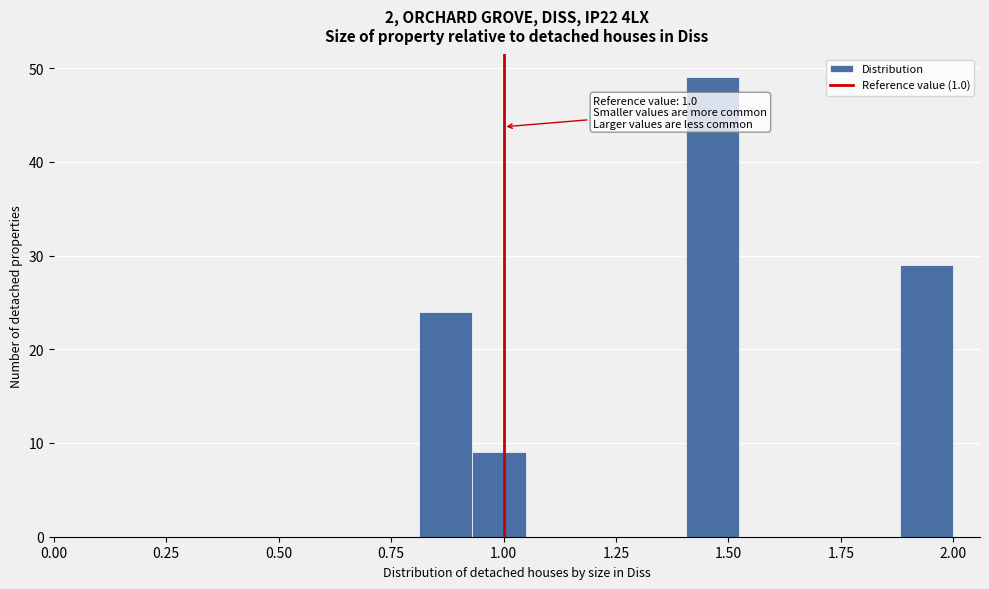

Read against the x-axis, roughly where is the centre of the tallest bar?

1.45